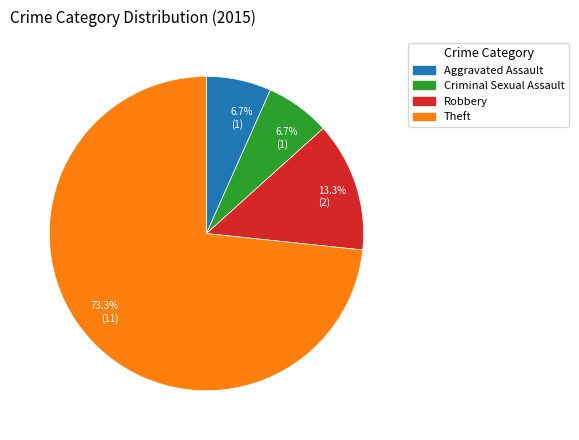

Does any single category account for the majority?

Yes